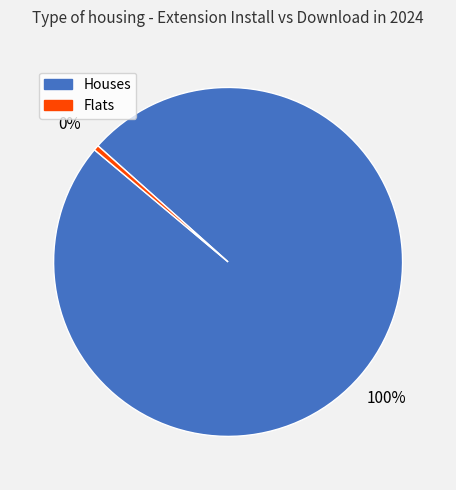

Is there any slice that represents more than half of the pie?

Yes